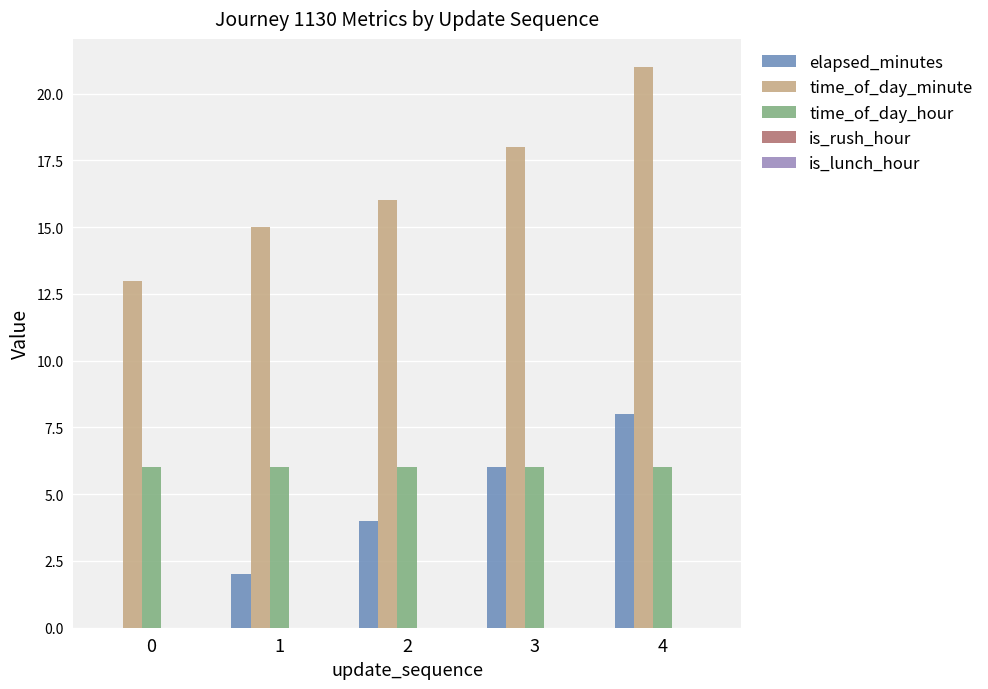

What is the greatest value displayed?

21